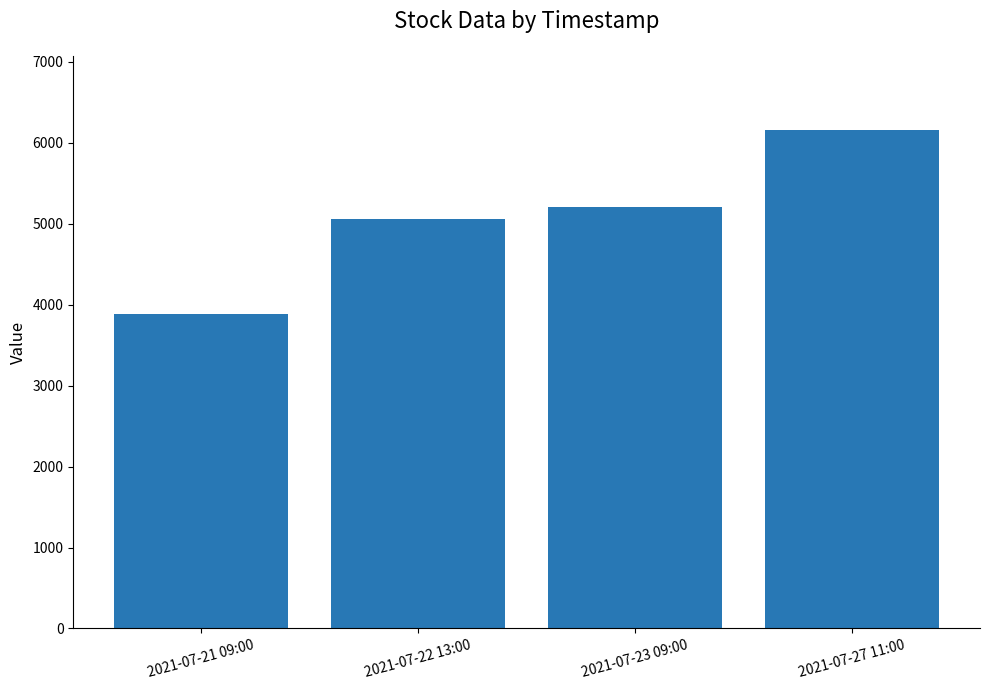

Reading right to left, transcribe all the data shown in this chart.

2021-07-27 11:00=6153	2021-07-23 09:00=5202	2021-07-22 13:00=5056	2021-07-21 09:00=3891